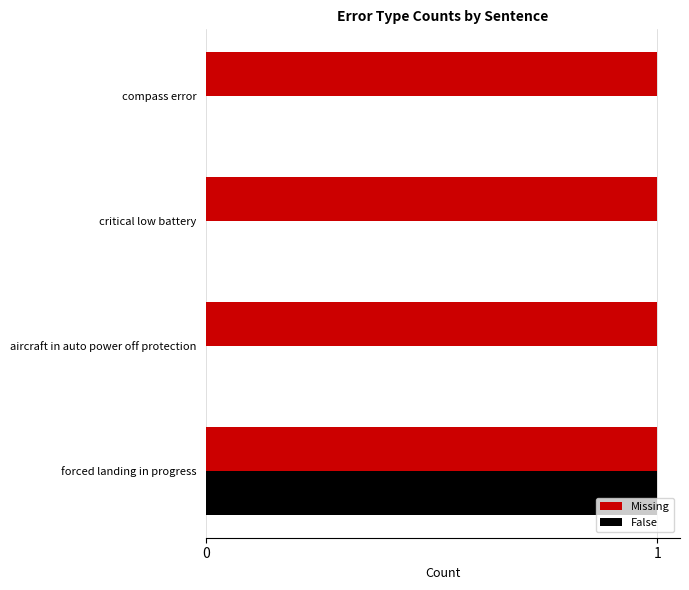

What is the maximum value for False?

1